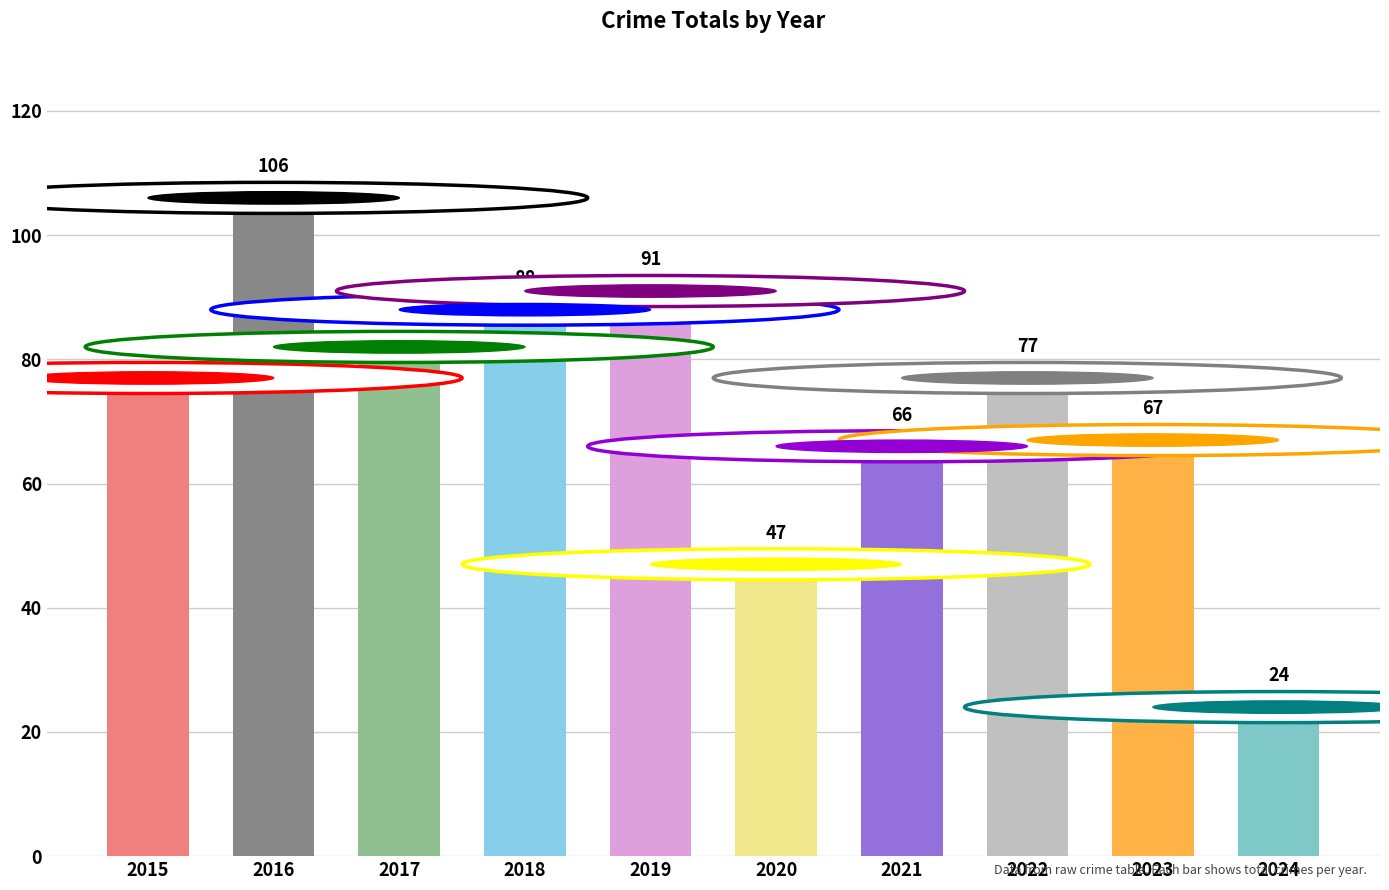

At which label is the value closest to 65?

2021